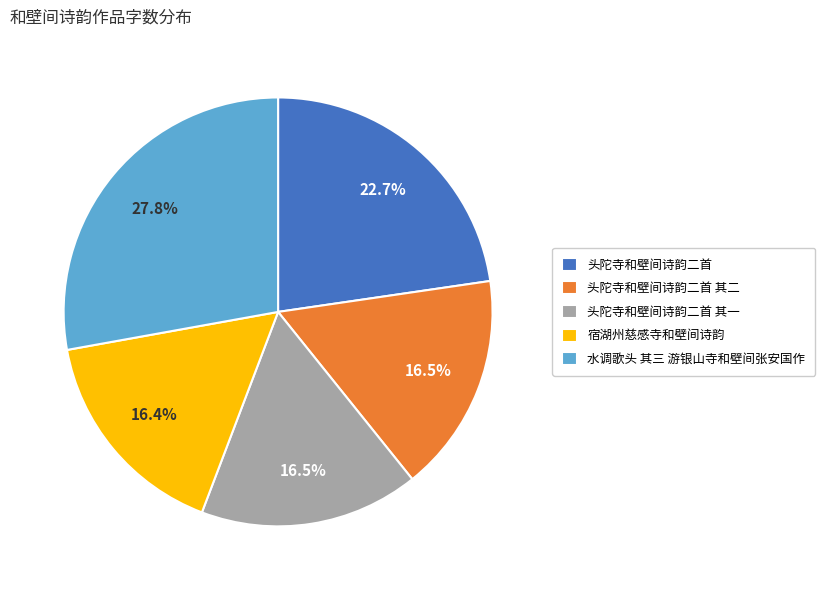

Which slice is the largest?

水调歌头 其三 游银山寺和壁间张安国作